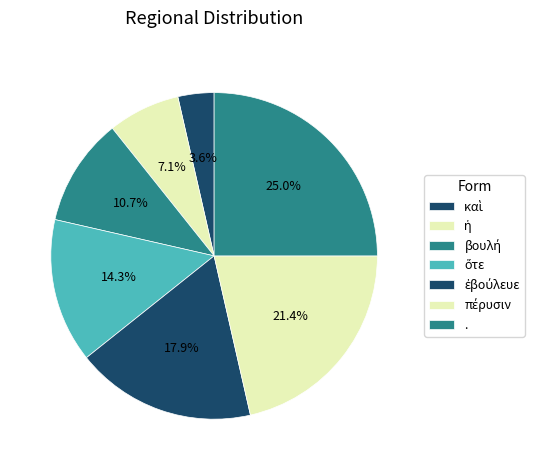

To the nearest percent, what percentage of the pie is βουλή?

11%